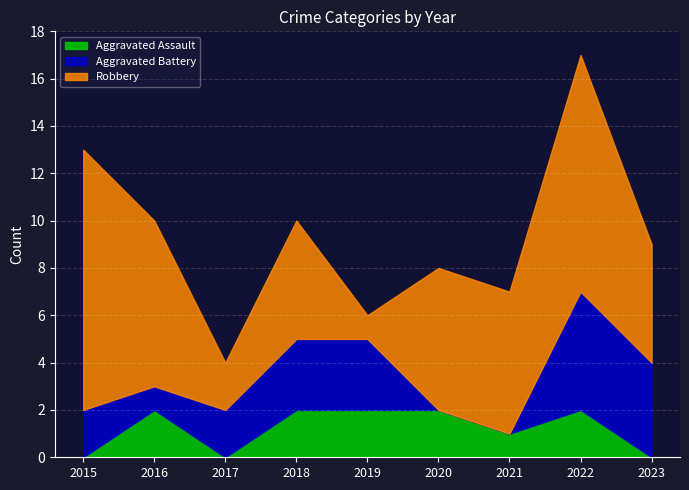

How many times do Aggravated Battery and Aggravated Assault cross each other?

4